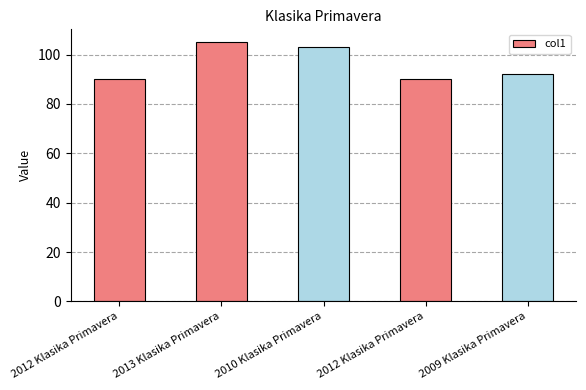

Does the chart contain any negative values?

No